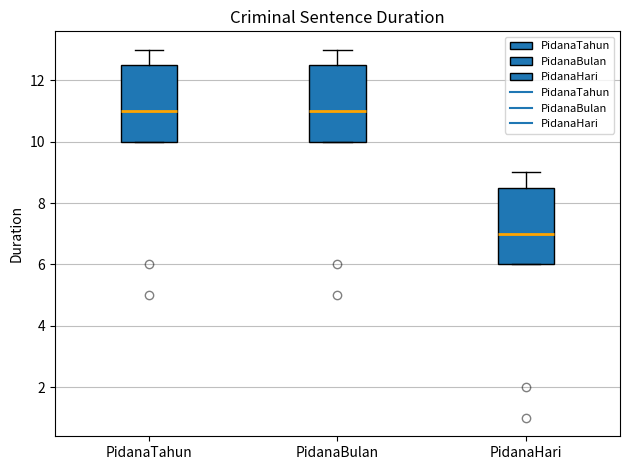

Reading left to right, transcribe this box plot: for each box, give where its median line is, the range the box spans, and where its two whiskers end, as read against the y-axis. The values are not printed on the chart, so give them approximately, as read against the axis.

PidanaTahun: median 11.0, box 10.0 to 12.6, whiskers 10.0 to 13.0
PidanaBulan: median 11.0, box 10.0 to 12.6, whiskers 10.0 to 13.0
PidanaHari: median 7.0, box 6.0 to 8.6, whiskers 6.0 to 9.0